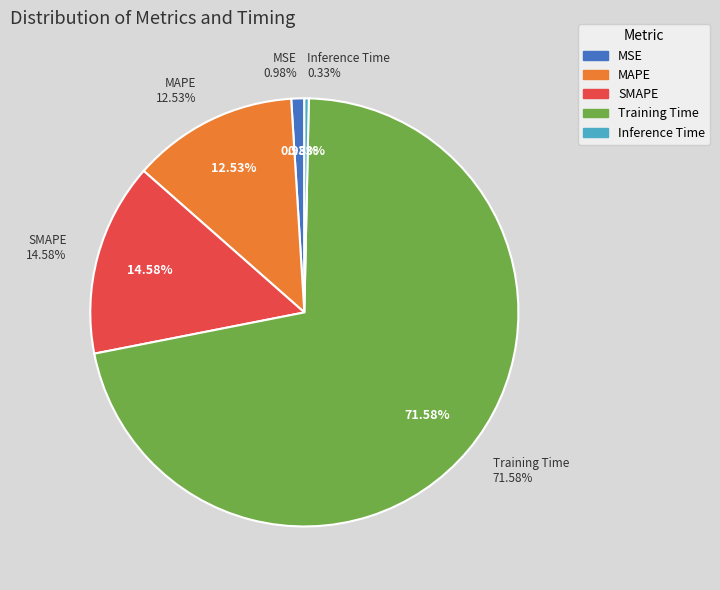

True or false: MAPE accounts for 13% of the total.

True